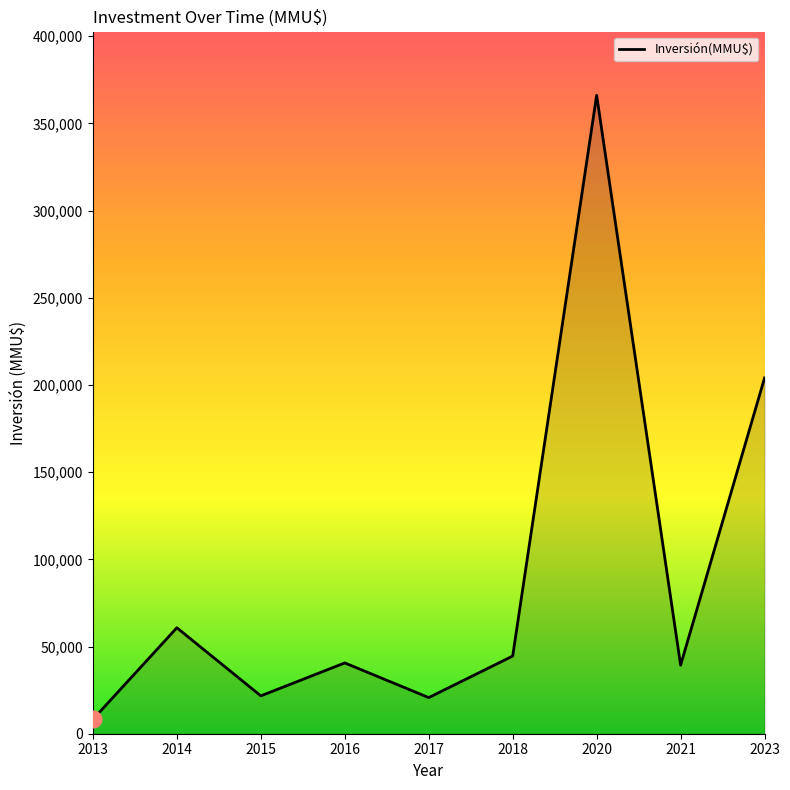

What is the change in value from 2014 to 2017?

-40044